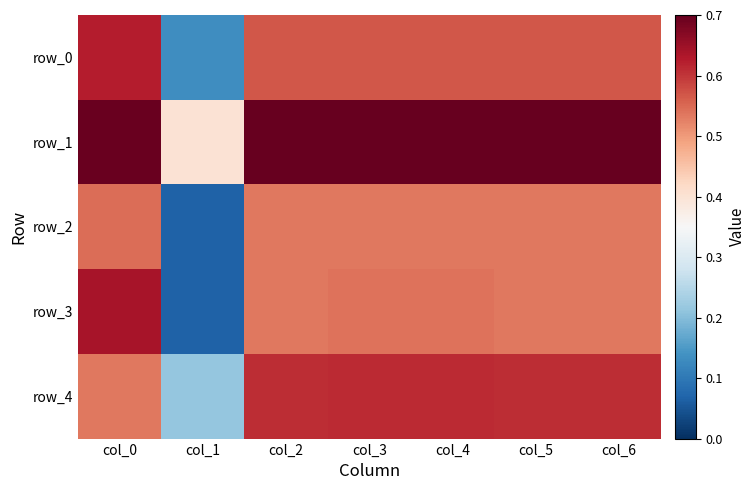

Rank the series by their maximum value, from lowest to highest.

row_2, row_4, row_0, row_3, row_1